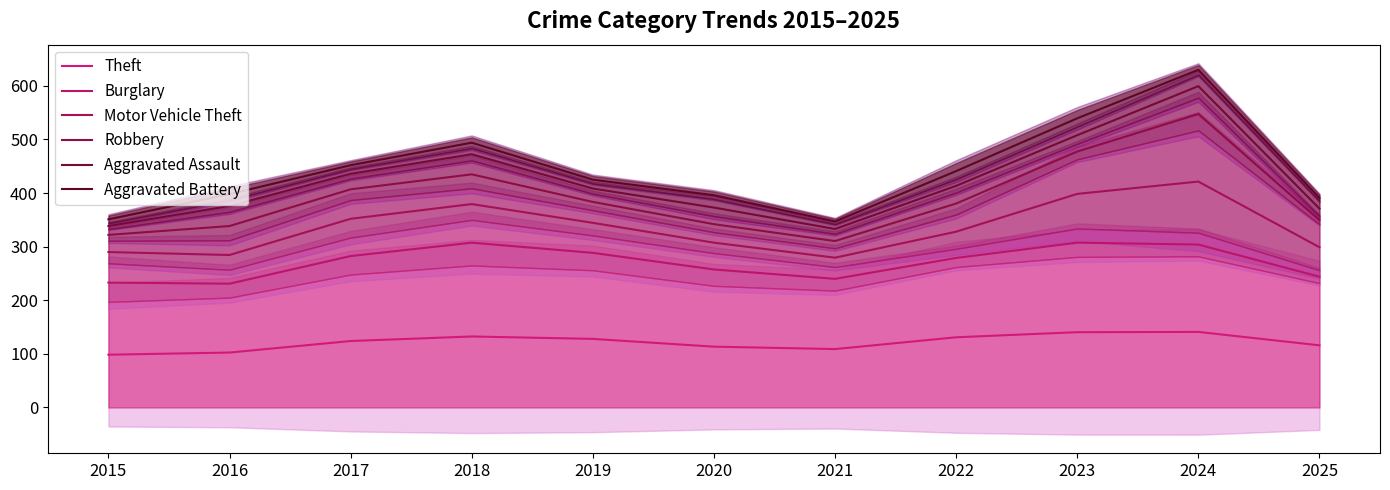

What is the minimum value shown in the chart?

98.5